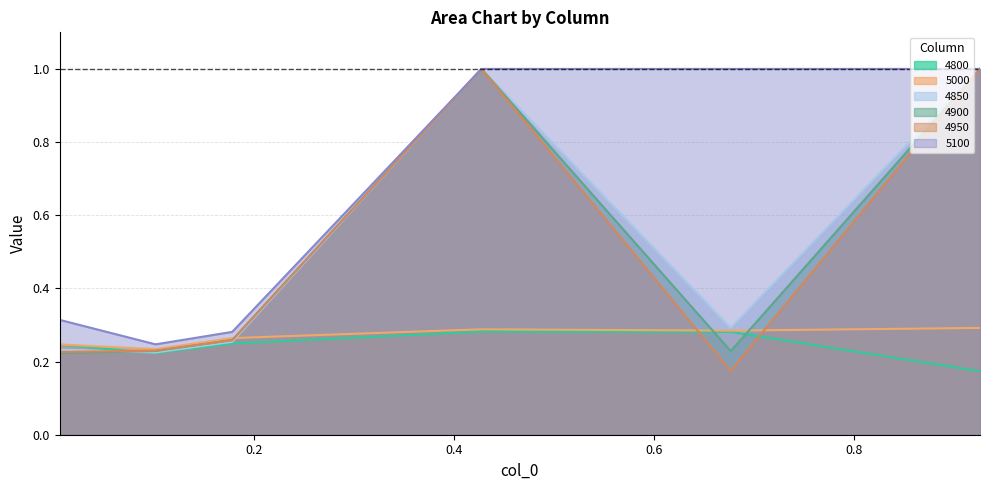

True or false: 5100 has more than 2 interior local peaks.

False